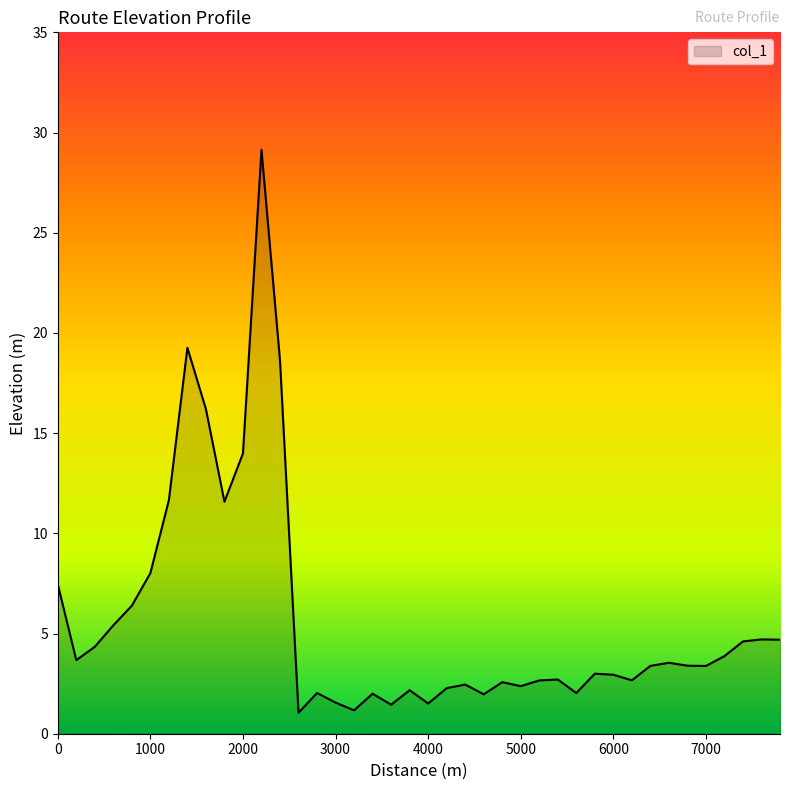

What is the difference between the maximum and minimum values?

28.1